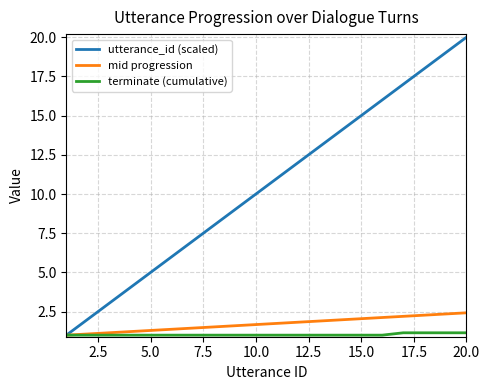

Which series has the largest total across all categories?

utterance_id (scaled)